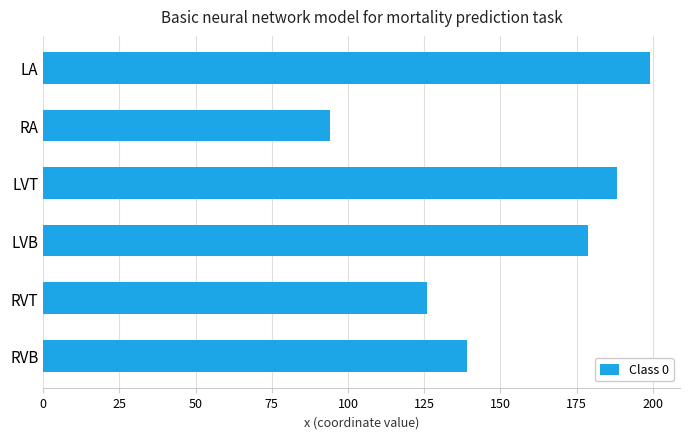

Which label corresponds to the smallest value in the chart?

RA